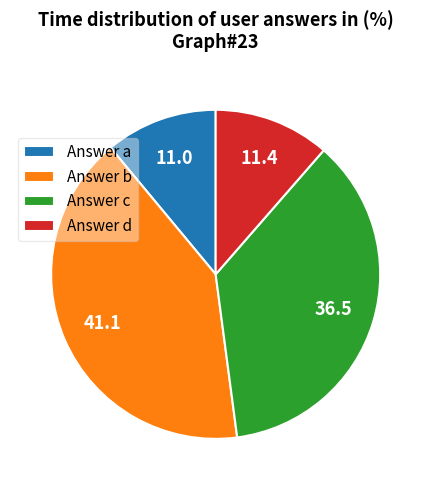

Approximately how many times larger is the value at Answer a compared to Answer c?

0.3